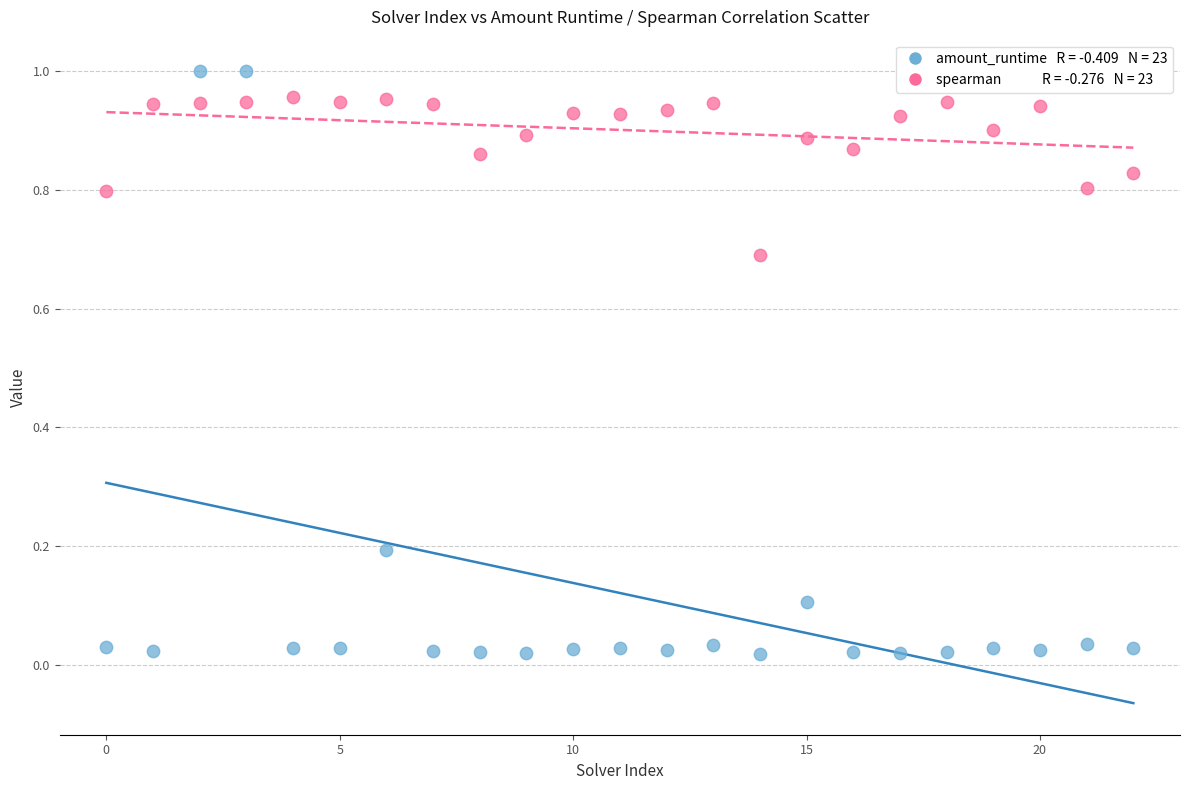

Count the number of points in this scatter plot.

46